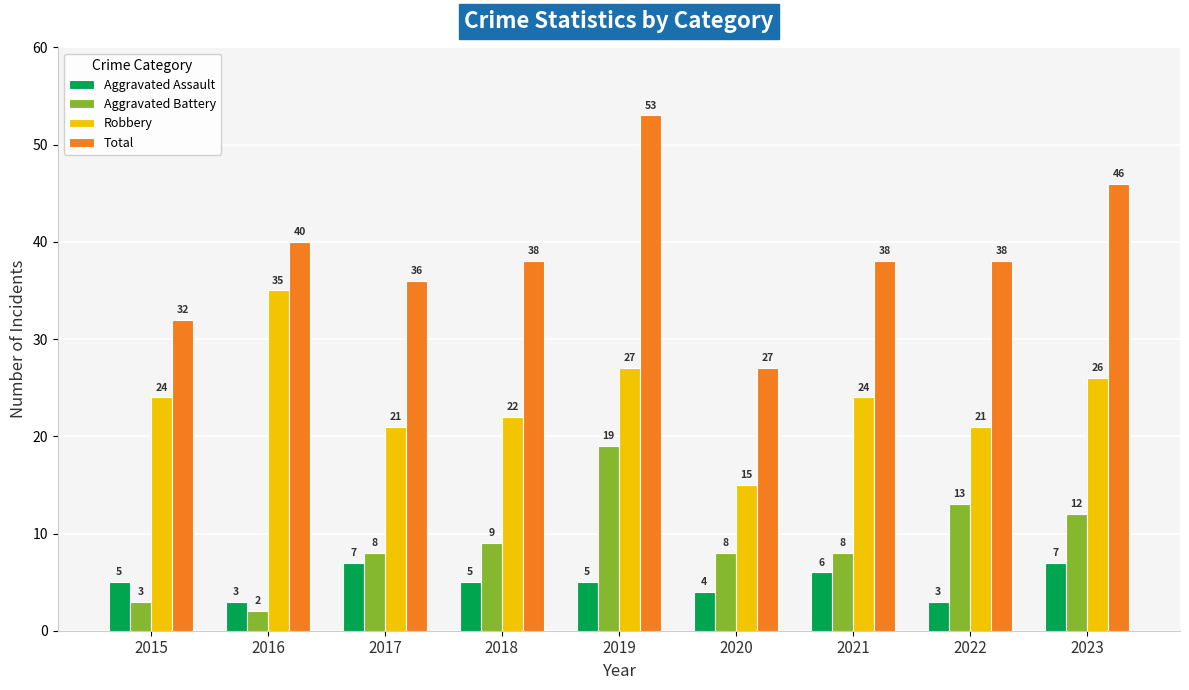

What is the highest value of the Total series?

53